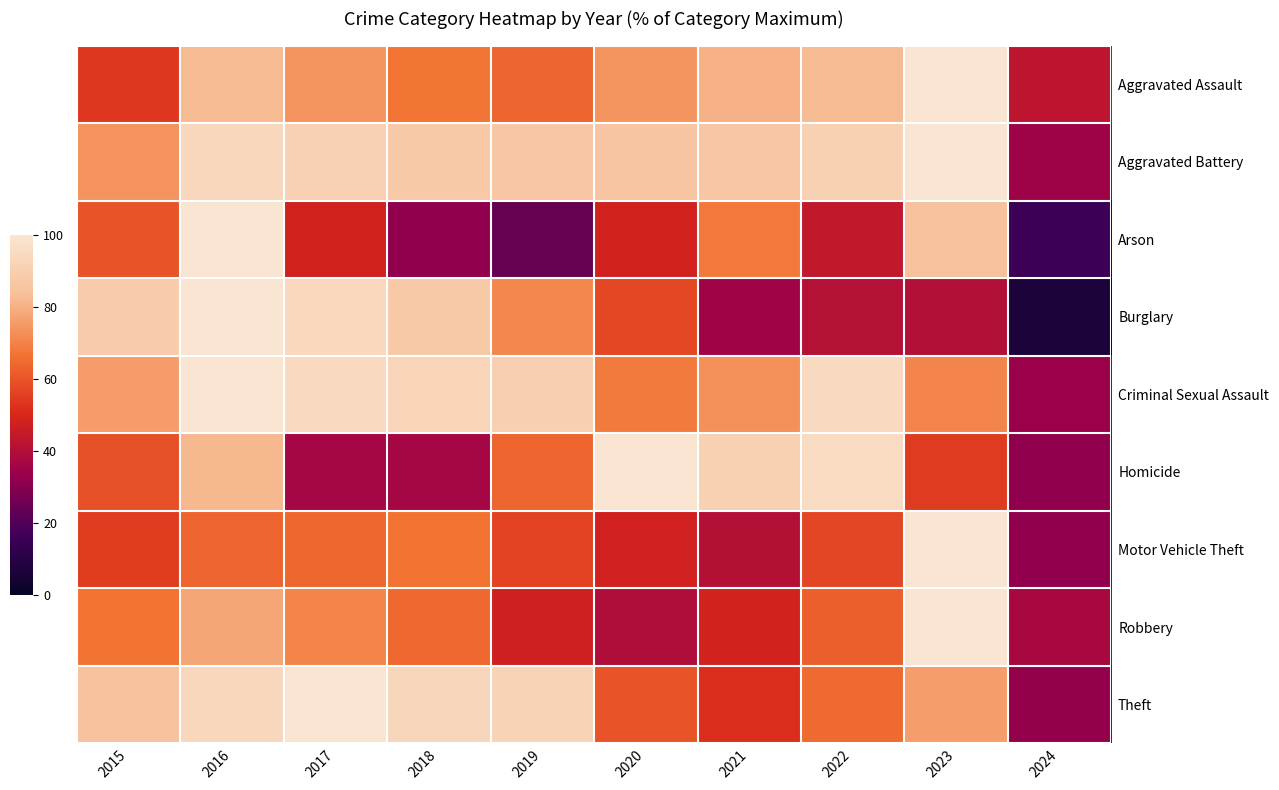

What is the maximum value shown in the chart?

100.0